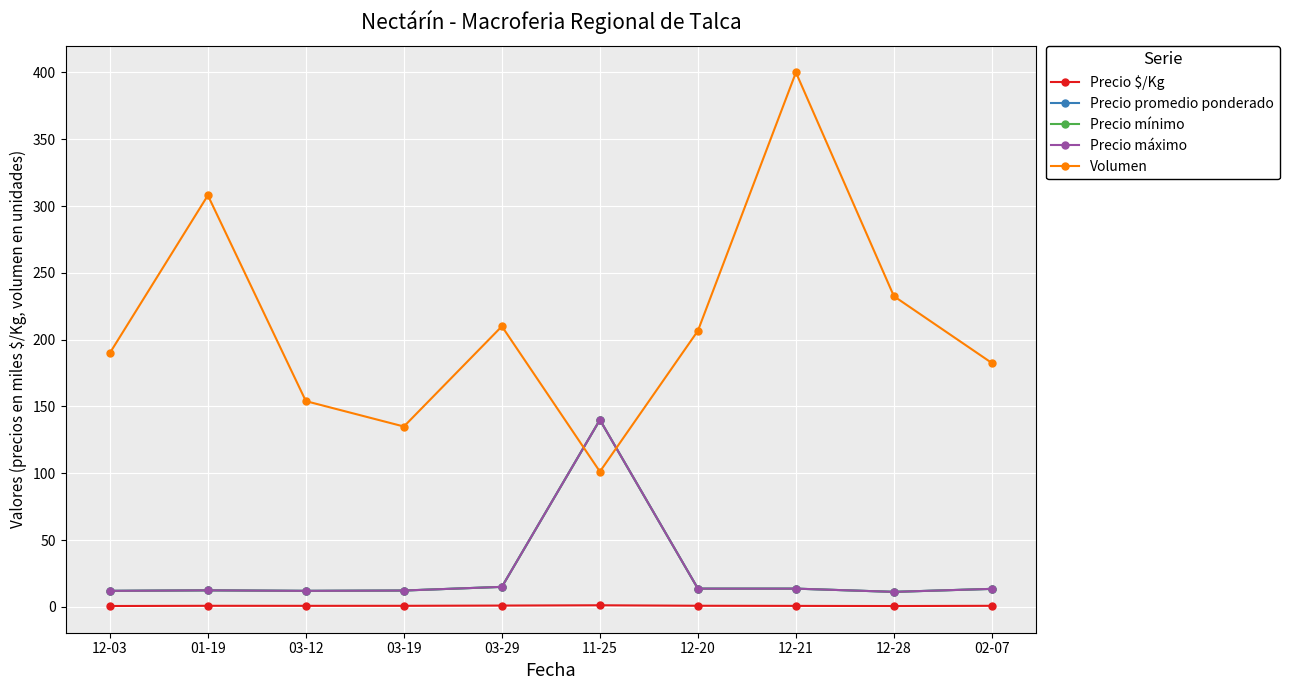

What is the label of the 4th point from the left?

03-19